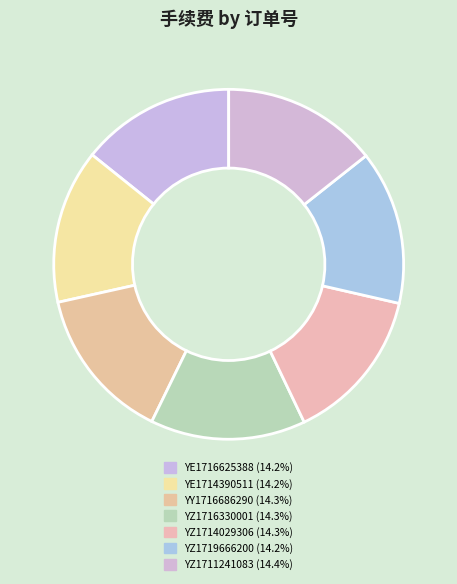

Count the number of slices in the pie.

7